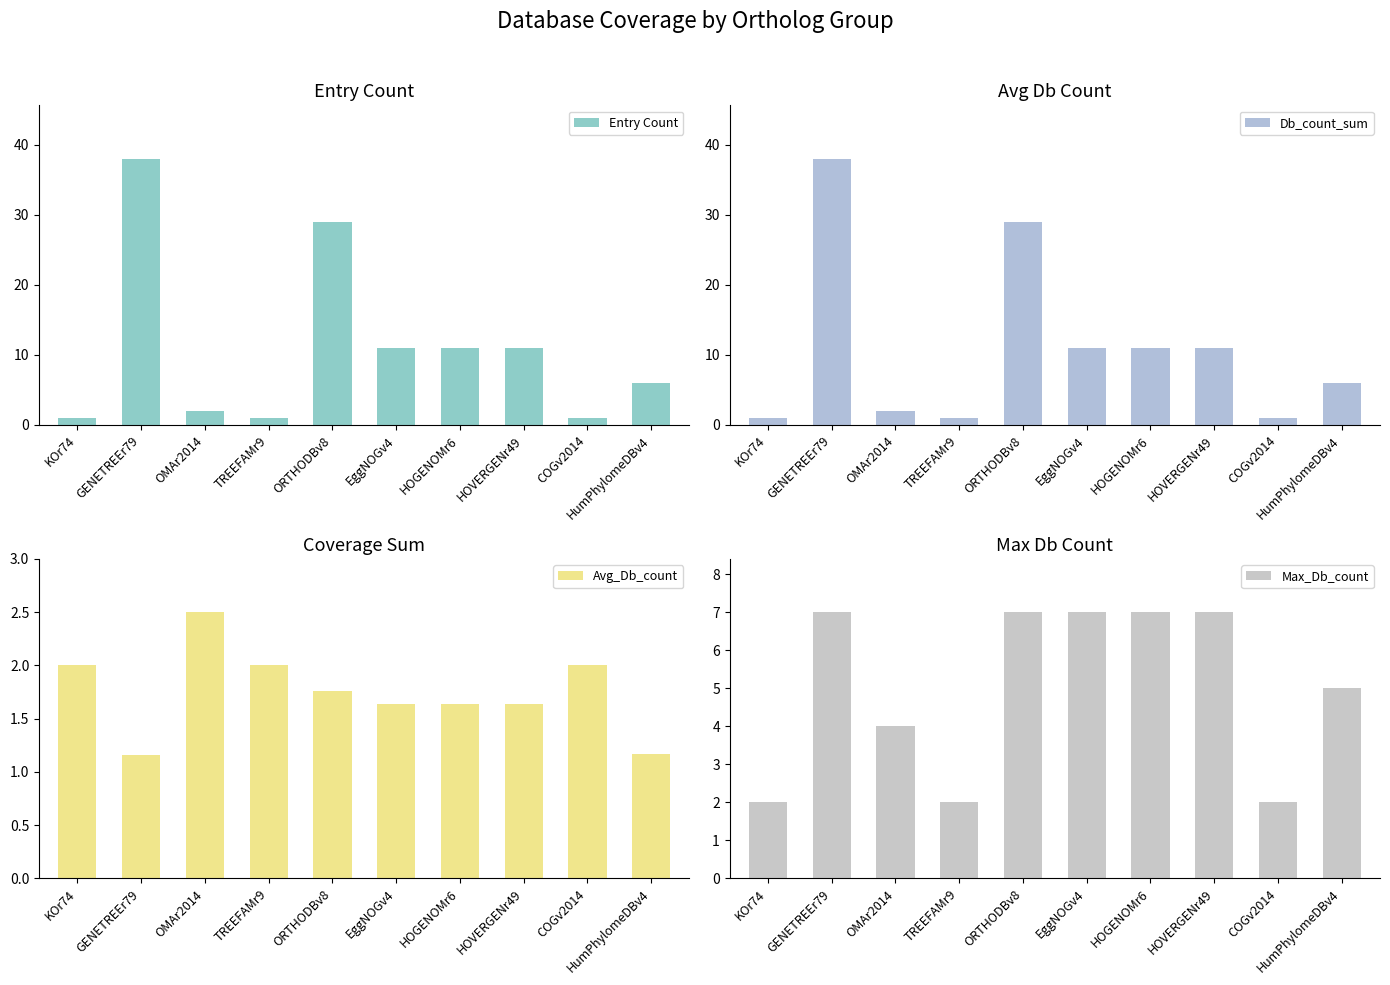

At which label is Db_count_sum closest to 19?

EggNOGv4